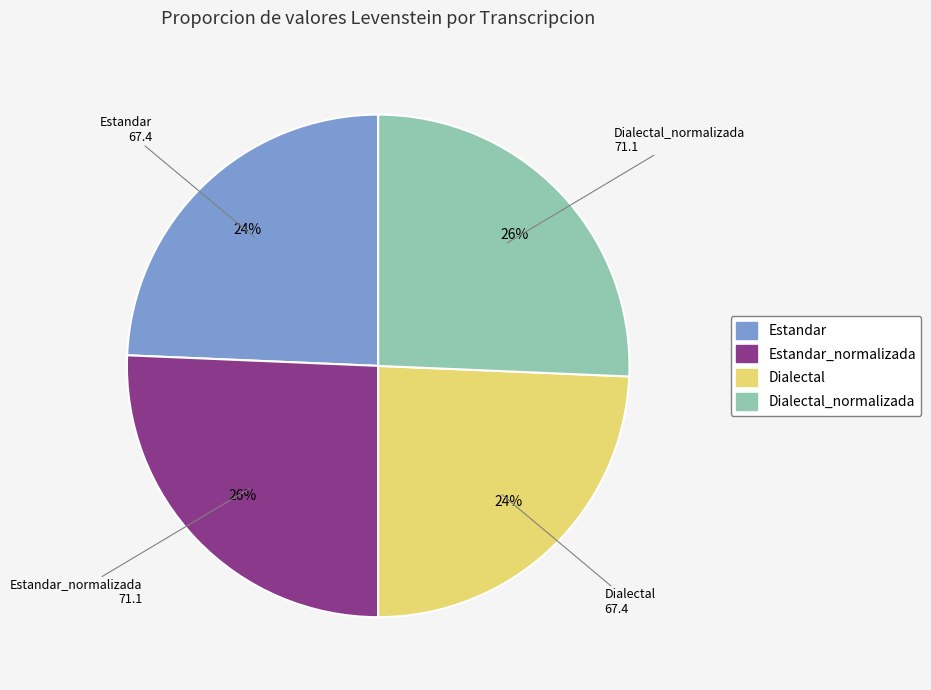

Is there a majority slice in this chart?

No